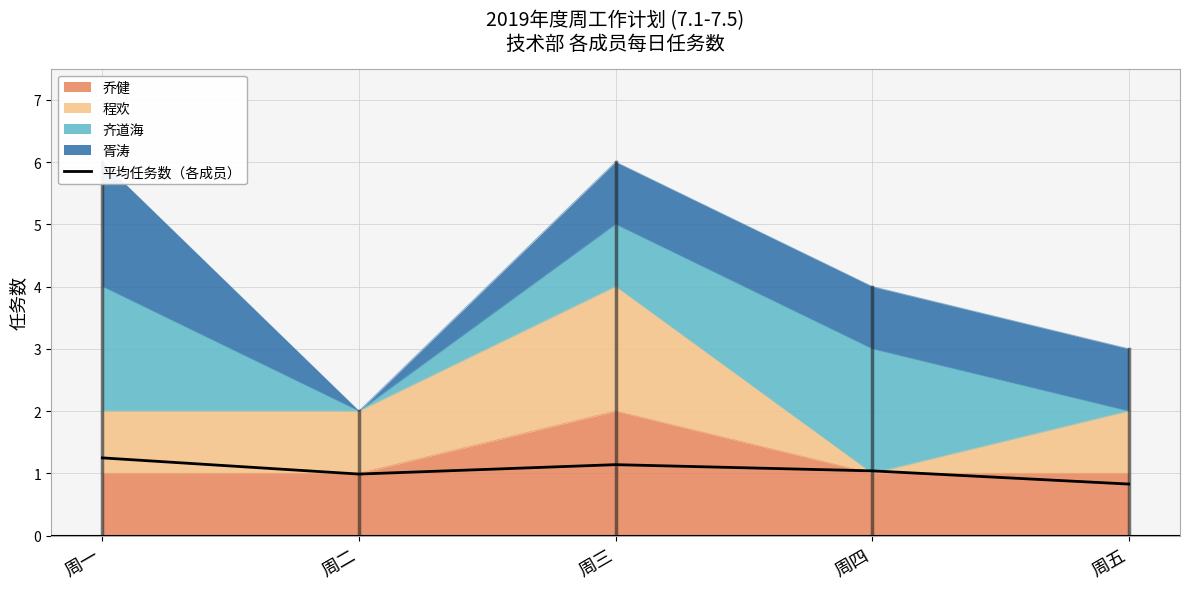

What is the label of the 2nd point from the left?

周二